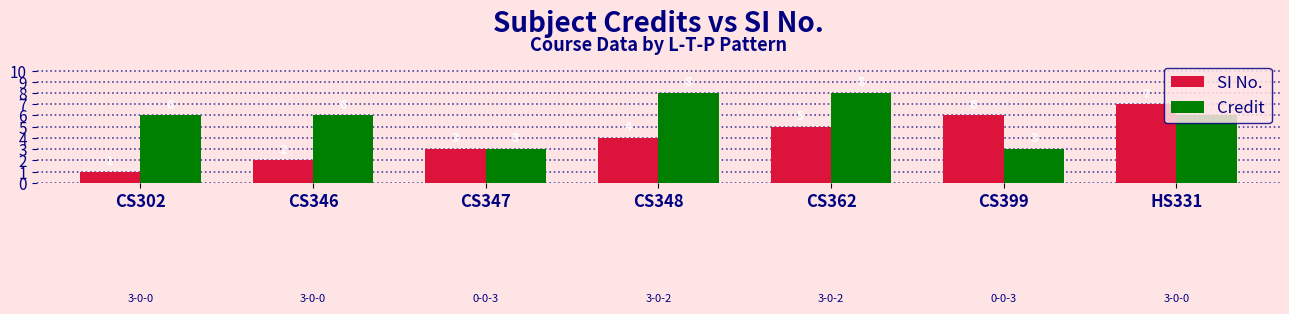

List the series in order of their peak value, highest first.

Credit, SI No.